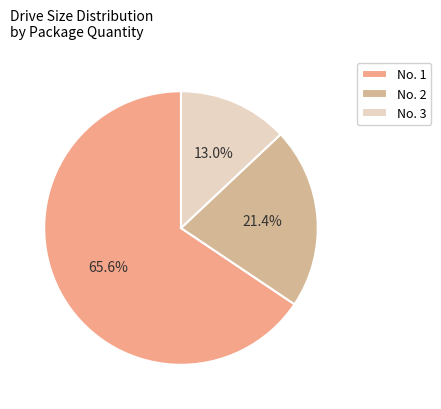

Count the number of slices in the pie.

3